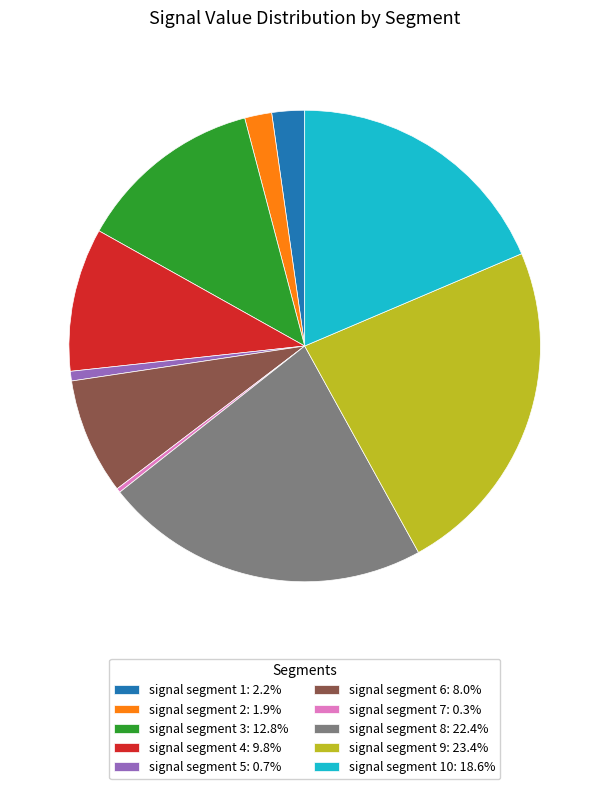

Do signal segment 10: 18.6% and signal segment 5: 0.7% together represent more than half of the pie?

No